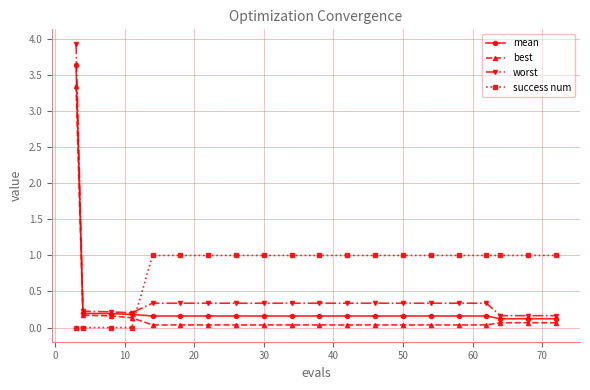

What is the maximum value shown in the chart?

3.9